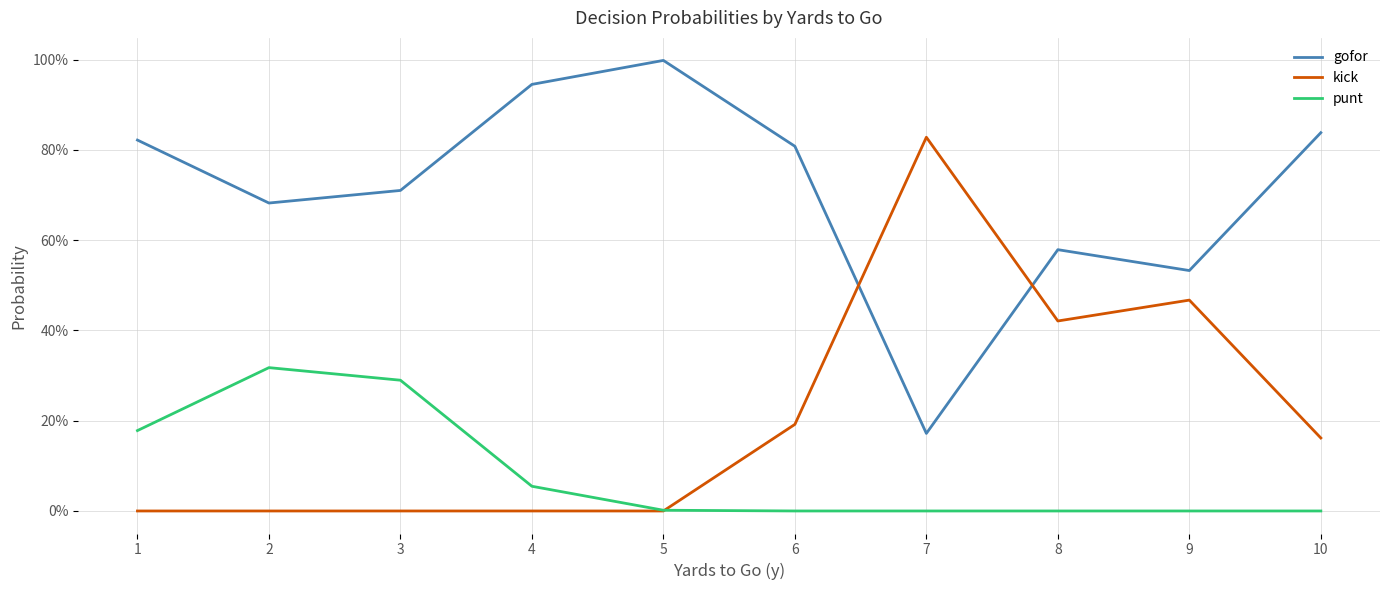

What is the highest value of the kick series?

0.8